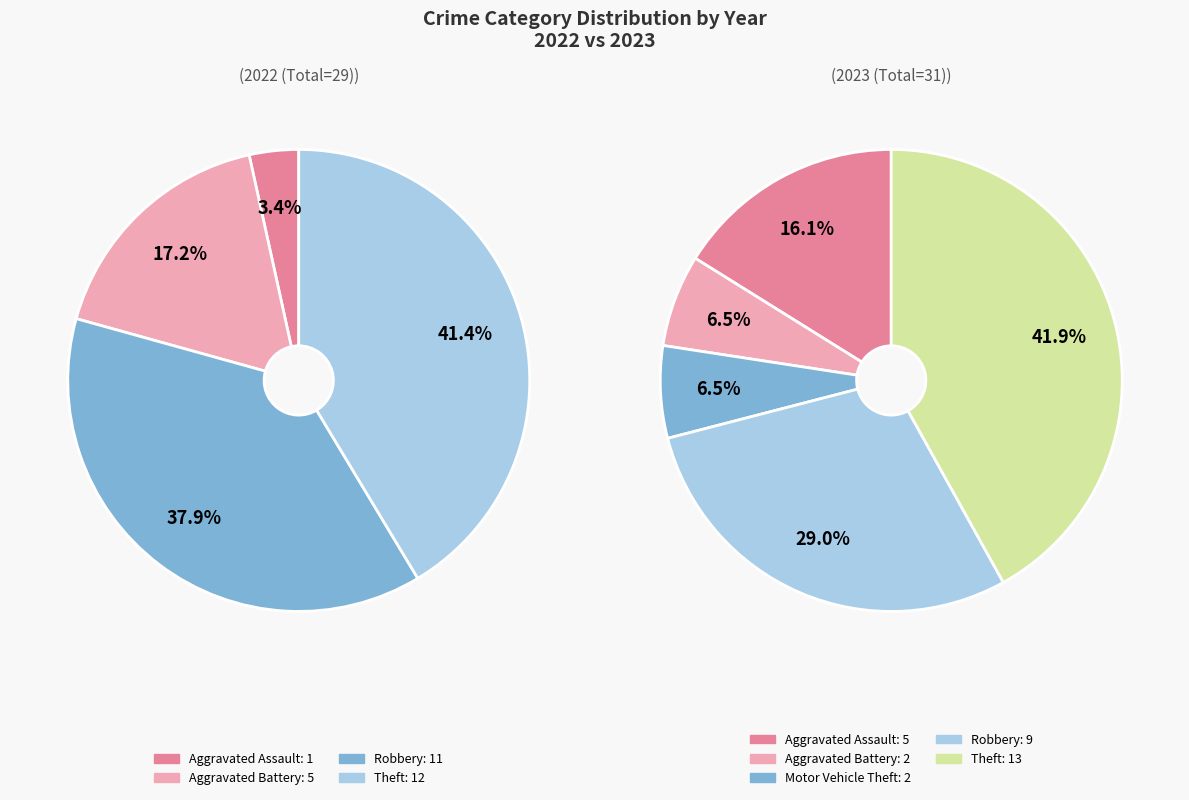

Rank the series by their average value, from lowest to highest.

values_2022, values_2023